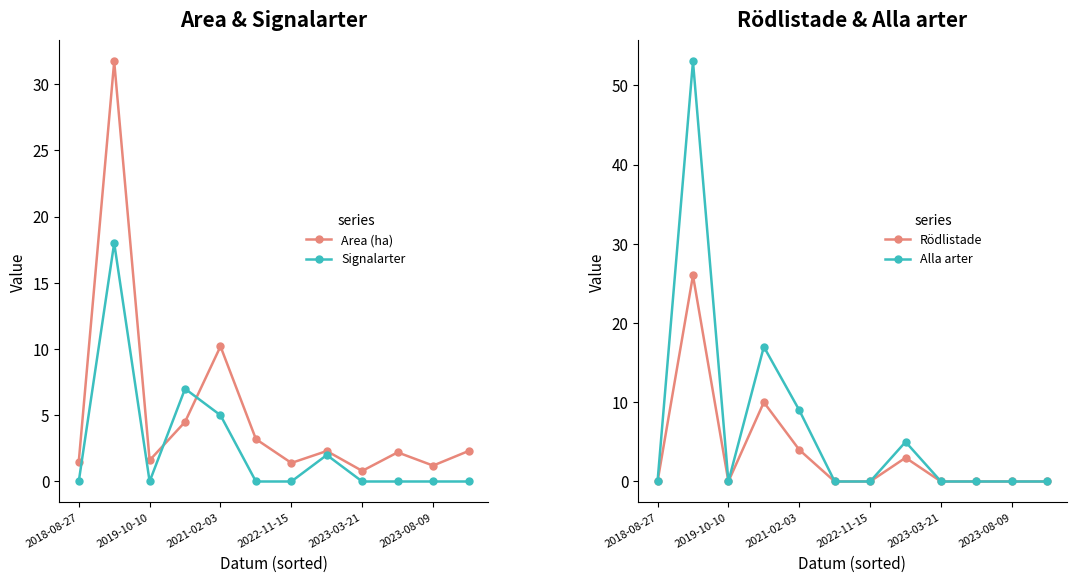

How many interior local peaks does the Alla arter series have?

3